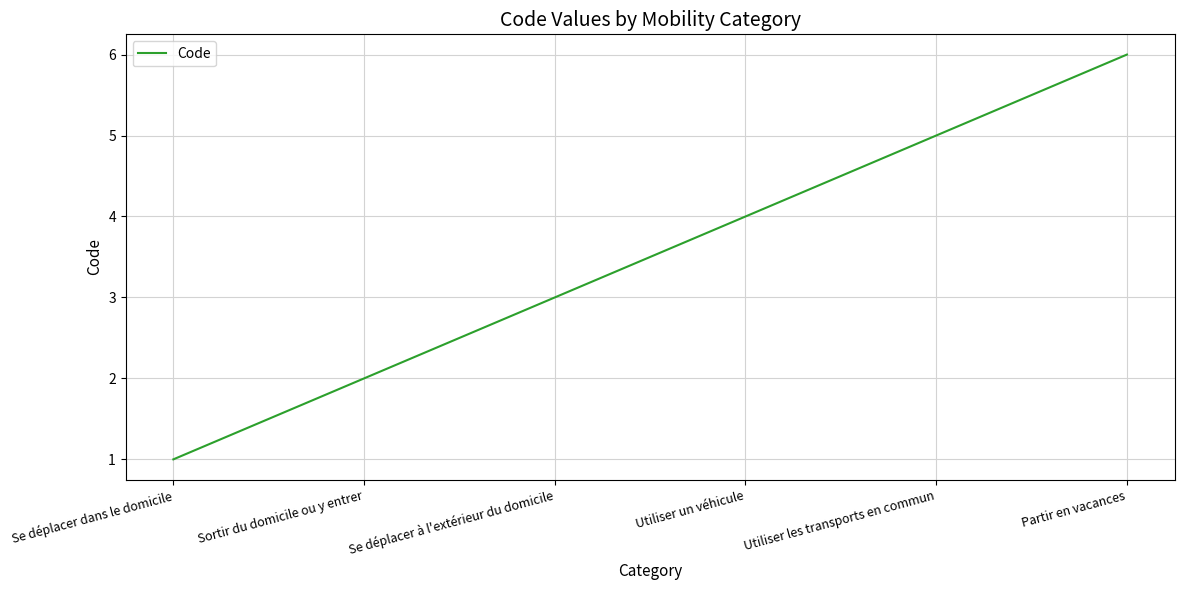

Reading right to left, list all the values displayed in this chart.

6	5	4	3	2	1